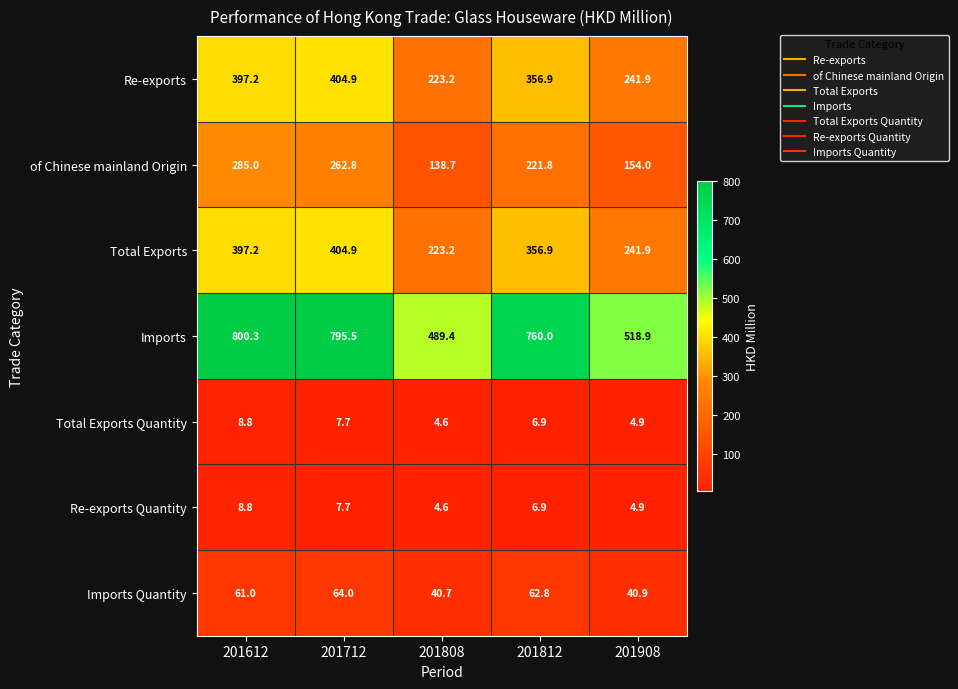

Is the value of Re-exports Quantity at 201808 greater than the value of Total Exports Quantity at 201908?

No